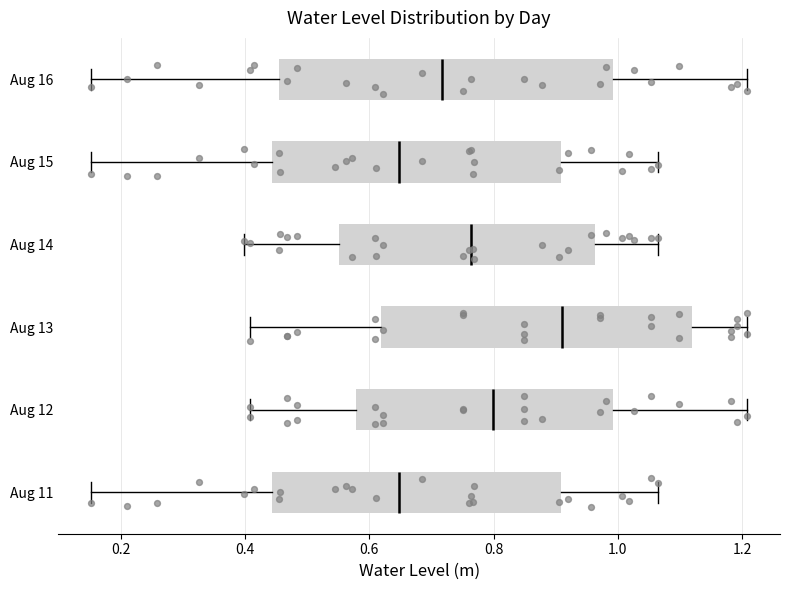

Reading bottom to top, read every box against the x-axis: the position of its median line, the range the box covers, and the ends of its whiskers. The values are not printed on the chart, so give them approximately, as read against the axis.

Aug 11: median 0.64, box 0.44 to 0.90, whiskers 0.16 to 1.06
Aug 12: median 0.80, box 0.58 to 1.00, whiskers 0.40 to 1.20
Aug 13: median 0.92, box 0.62 to 1.12, whiskers 0.40 to 1.20
Aug 14: median 0.76, box 0.56 to 0.96, whiskers 0.40 to 1.06
Aug 15: median 0.64, box 0.44 to 0.90, whiskers 0.16 to 1.06
Aug 16: median 0.72, box 0.46 to 1.00, whiskers 0.16 to 1.20